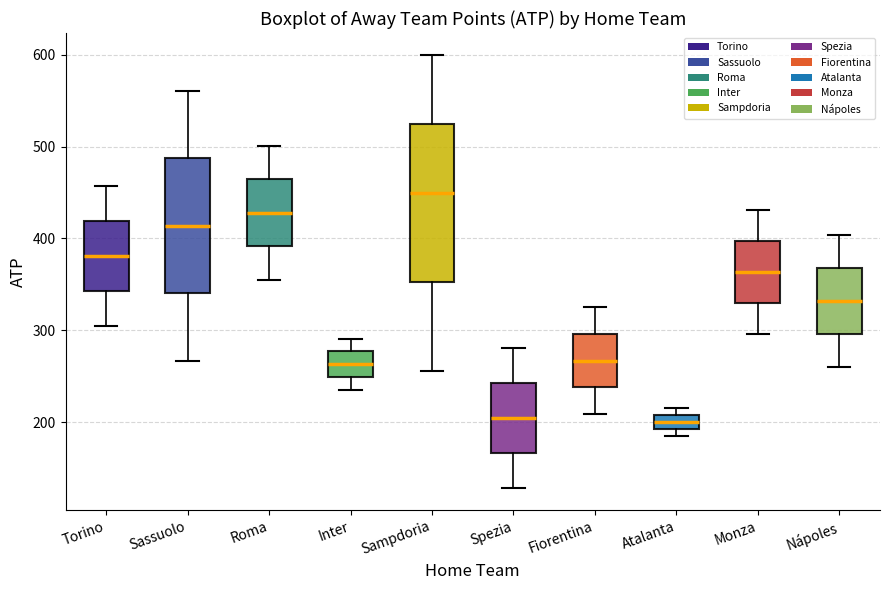

Where does the median line of the box for Torino sit on the y-axis? The values are not printed on the chart, so give them approximately, as read against the axis.

380